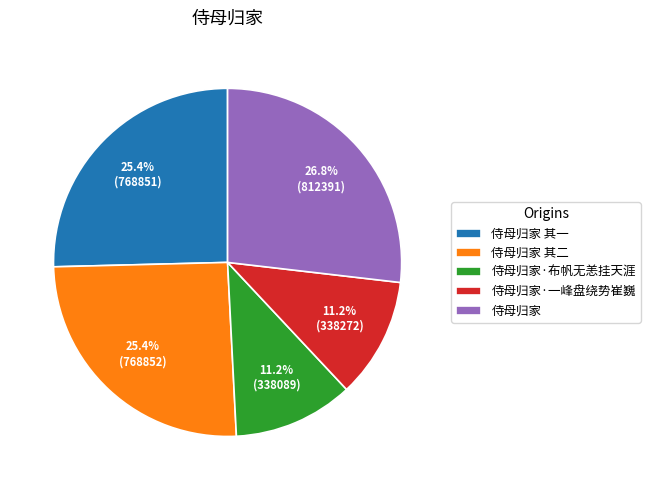

True or false: 侍母归家 其一 accounts for 25% of the total.

True